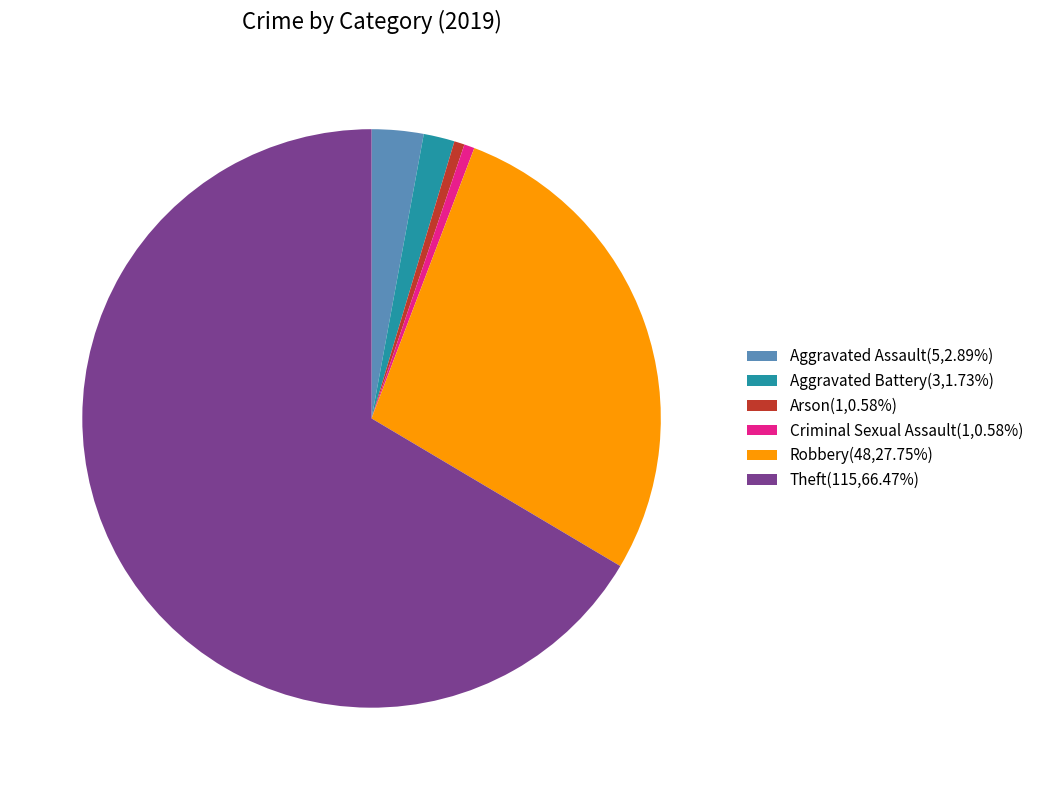

Does any single category account for the majority?

Yes